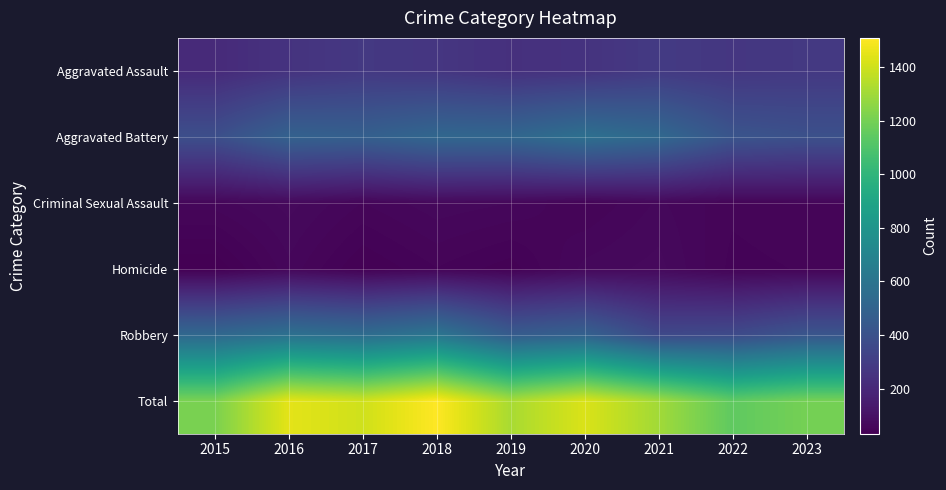

What is the smallest value displayed?

32